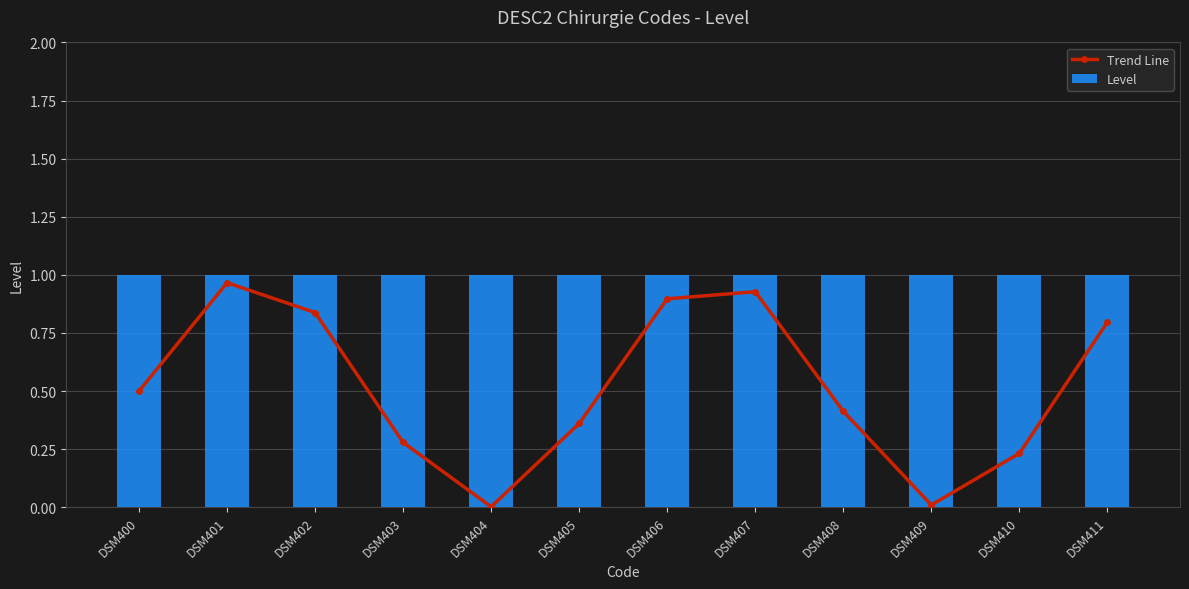

Are the bars grouped side by side (vs. stacked)?

Yes